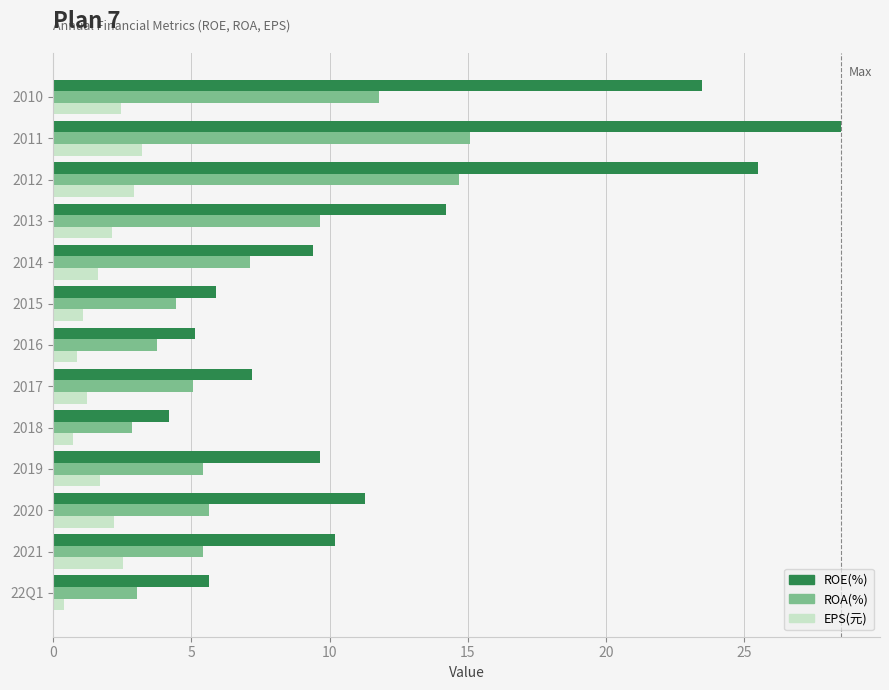

What is the difference between the ROA(%) values at 2021 and 2016?

1.7